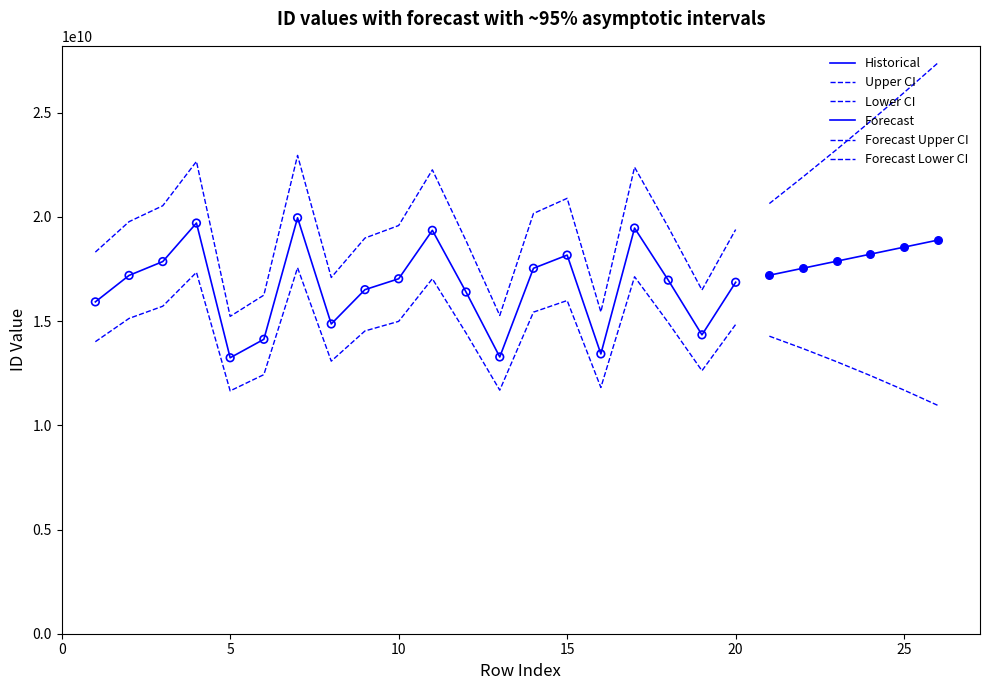

Between 14 and 10, which is larger?

14